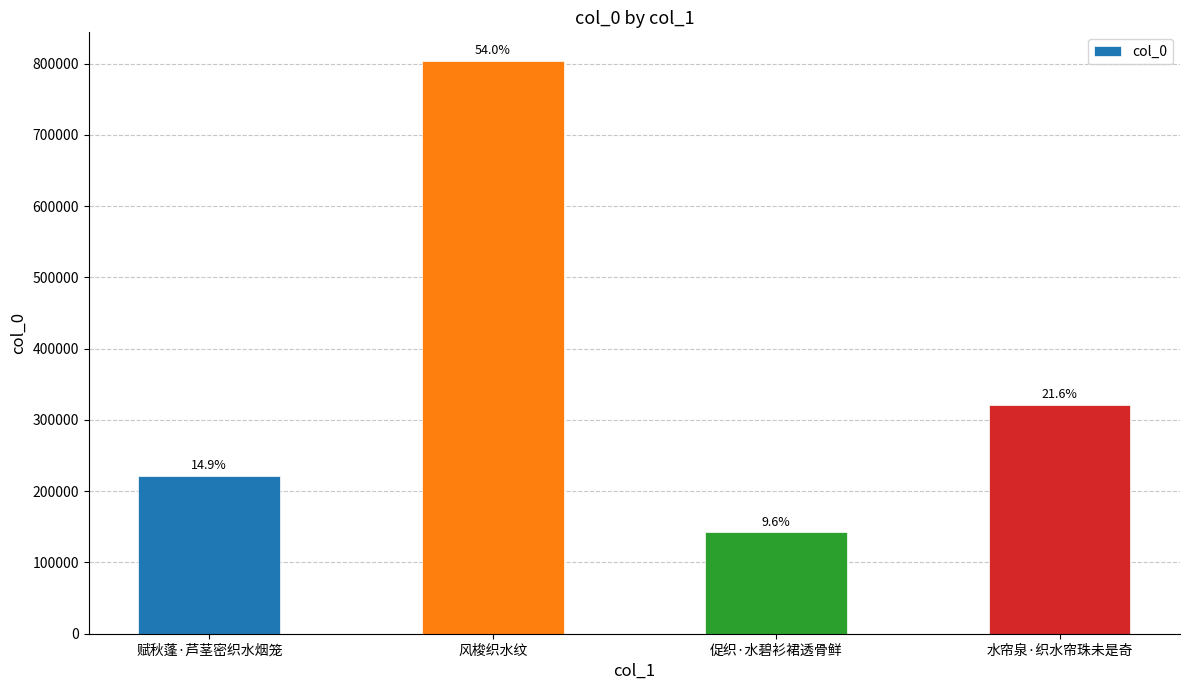

How many bars are there in total?

4